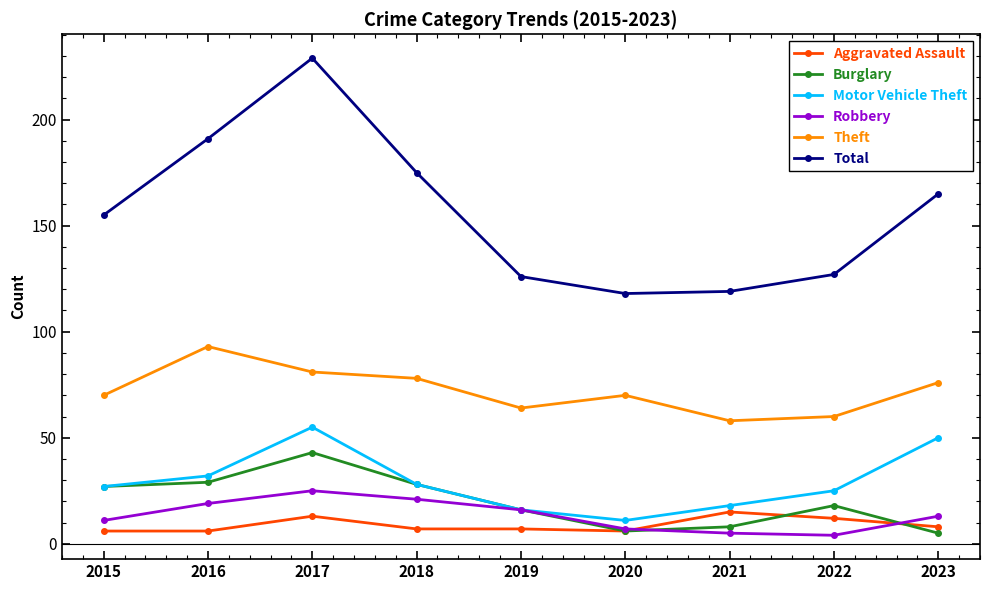

True or false: Aggravated Assault and Motor Vehicle Theft cross at least once.

False